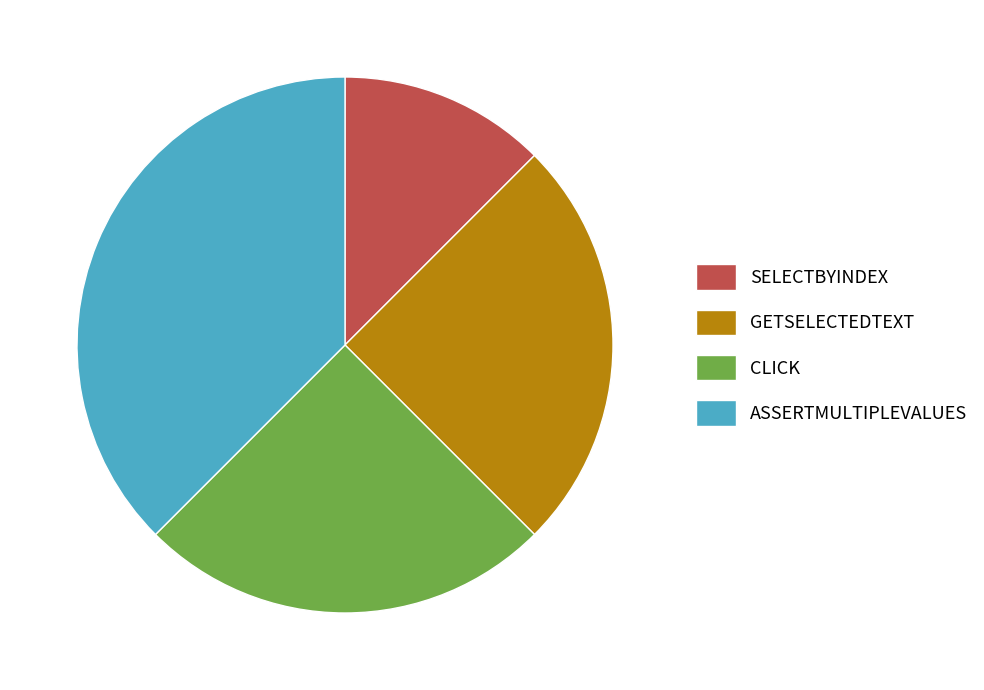

Combined, do SELECTBYINDEX and GETSELECTEDTEXT account for over 50%?

No